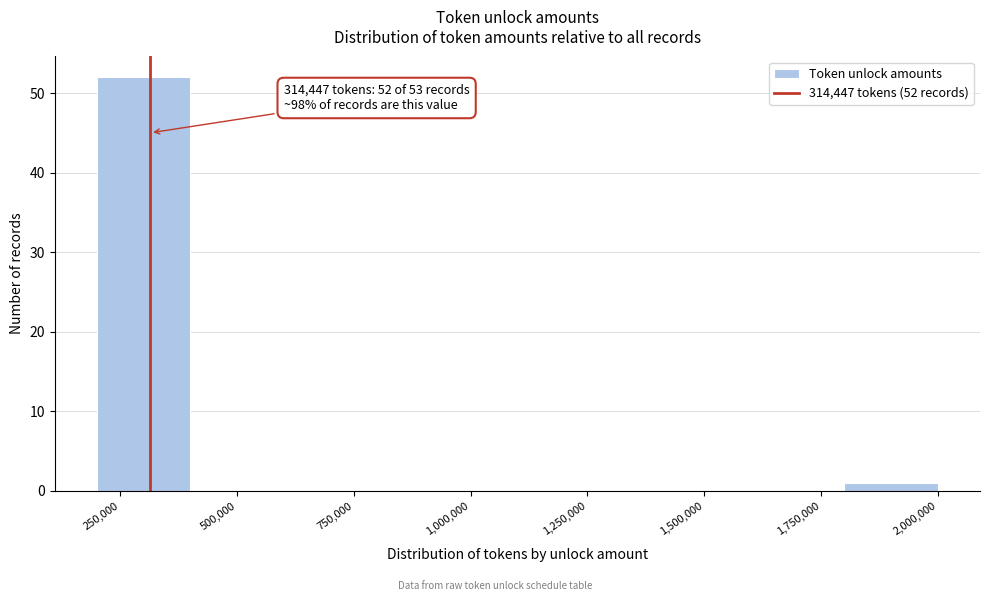

Which range on the x-axis has the tallest bar?

200000 to 400000